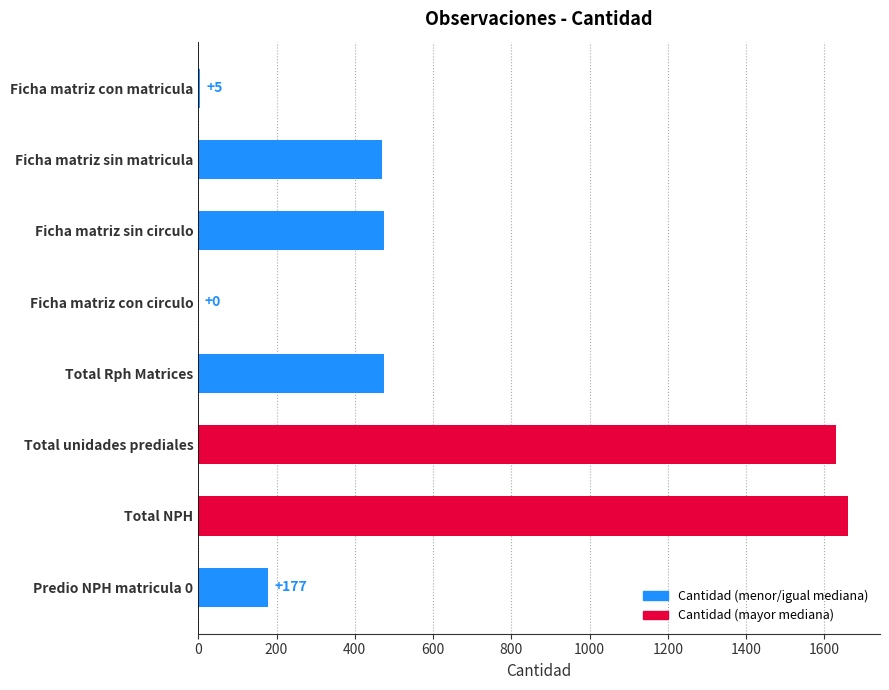

True or false: the data shows 142 at Ficha matriz sin matricula.

False